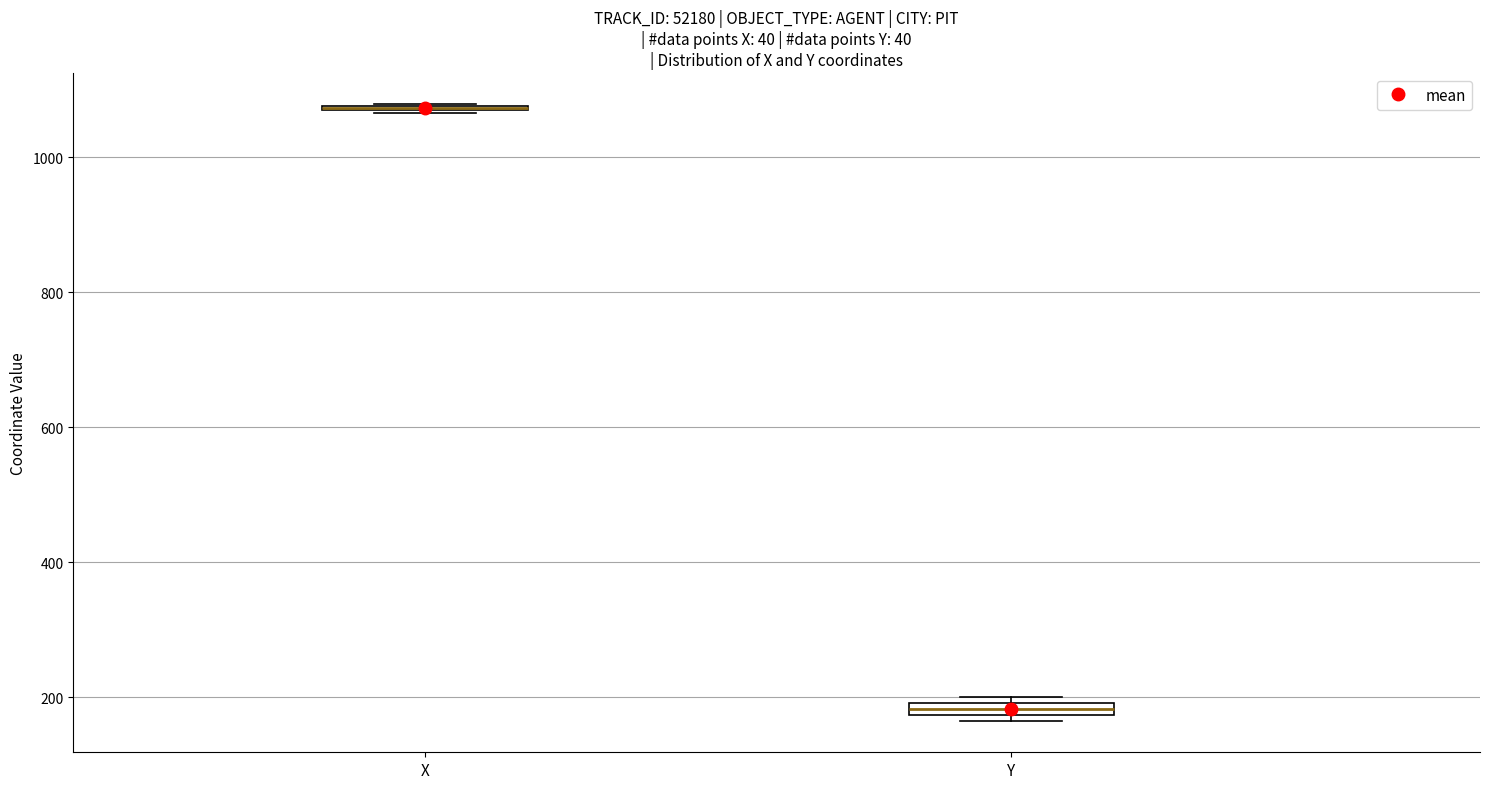

Where is the upper edge of the box for Y on the y-axis? The values are not printed on the chart, so give them approximately, as read against the axis.

200